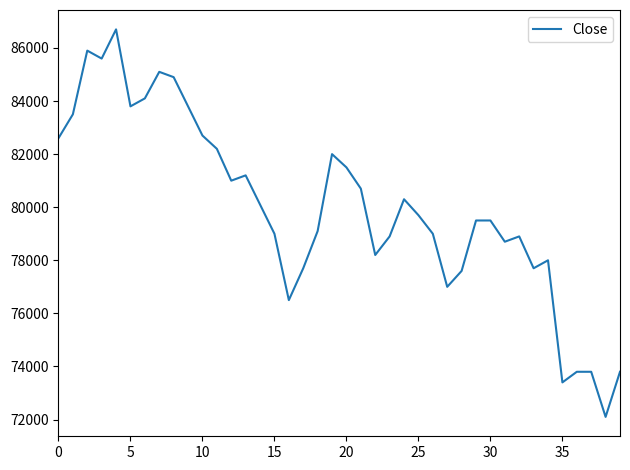

What is the difference between the maximum and minimum values?

14600